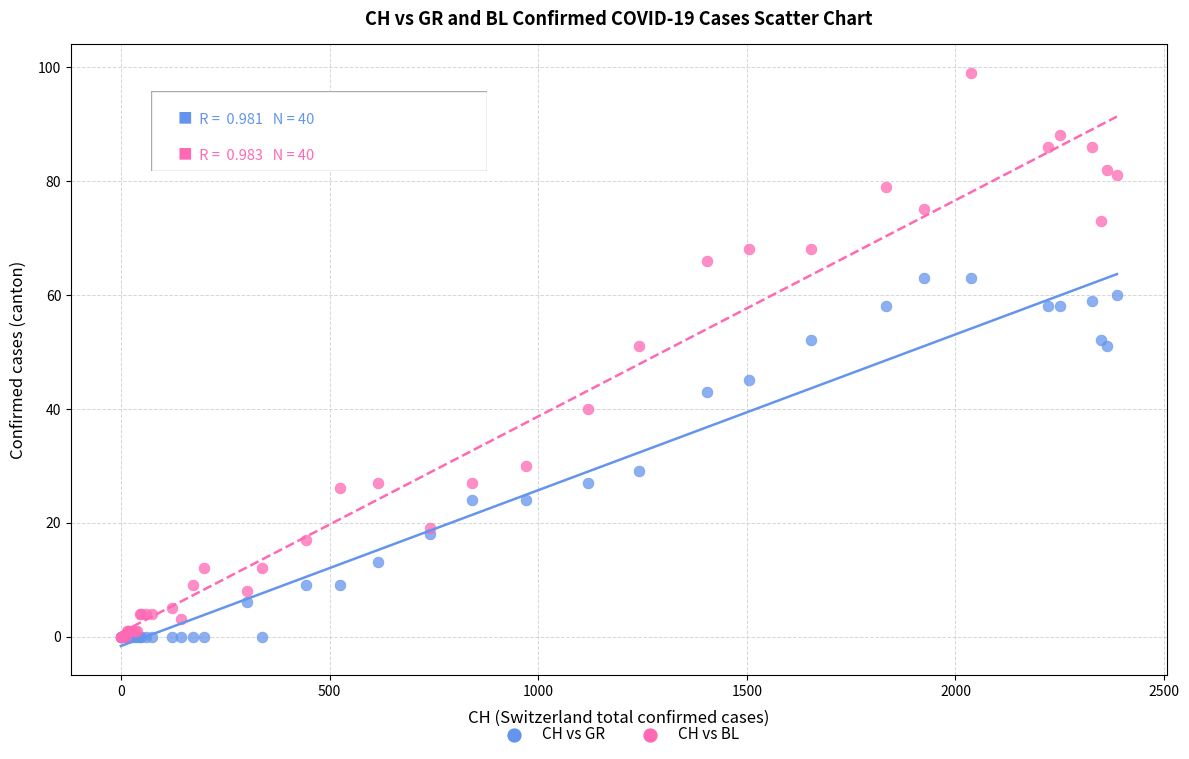

What are all the series names shown in the legend?

CH vs GR, CH vs BL